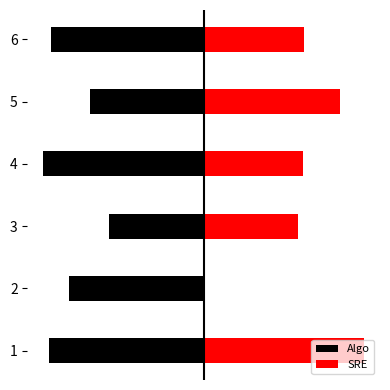

What is the value of the Algo bar at the 5th from the left?

-76